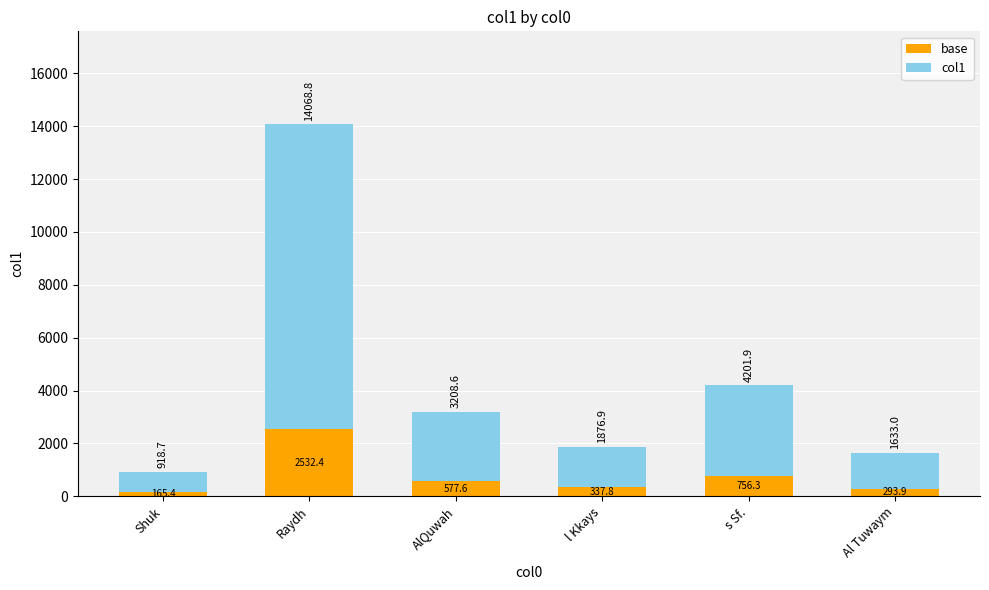

What is the total value across all series at Raydh?

14068.8